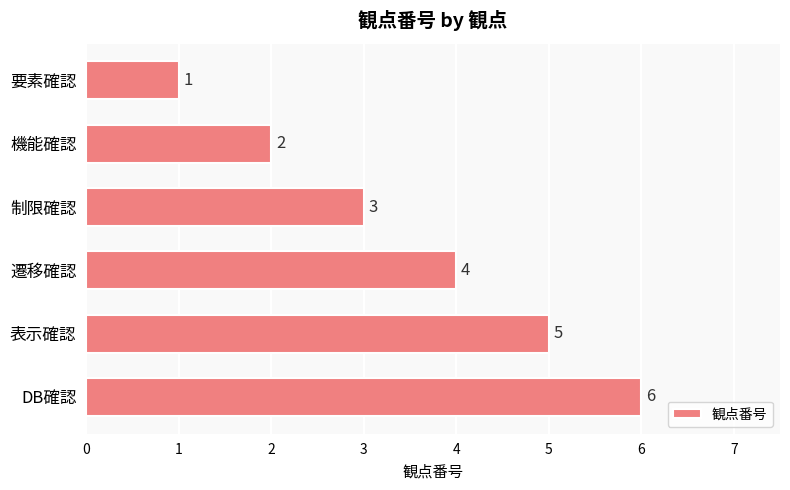

Rank the categories by value from highest to lowest.

DB確認, 表示確認, 遷移確認, 制限確認, 機能確認, 要素確認